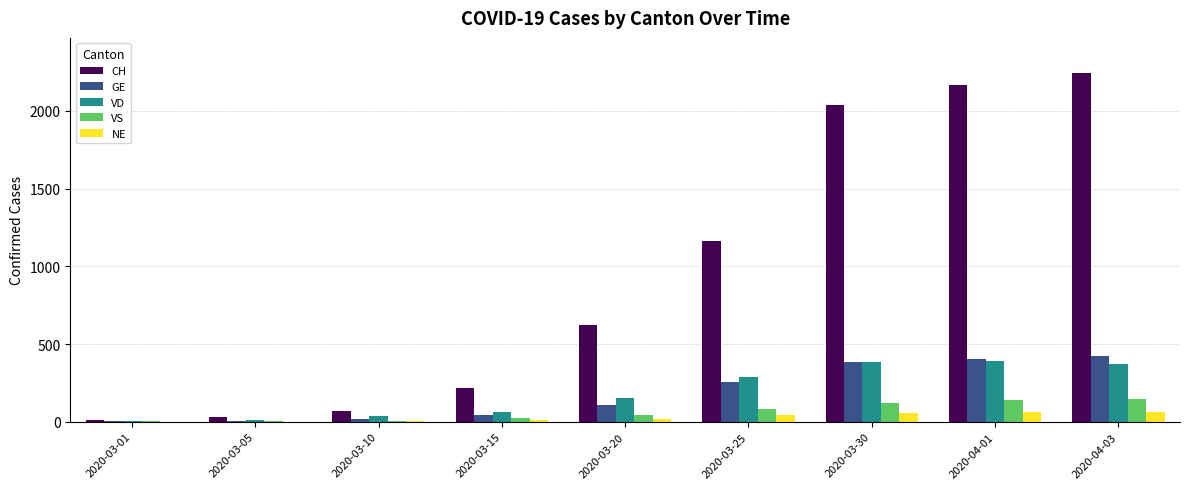

What is the maximum value for NE?

66